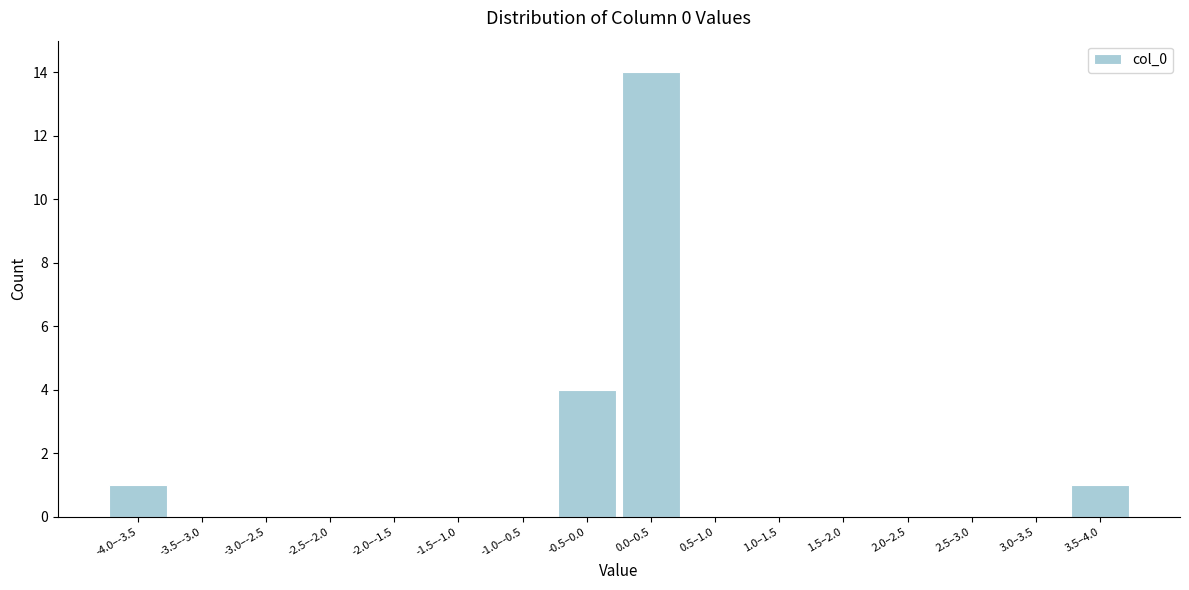

Reading right to left, transcribe all the data shown in this chart.

3.5–4.0=1	3.0–3.5=0	2.5–3.0=0	2.0–2.5=0	1.5–2.0=0	1.0–1.5=0	0.5–1.0=0	0.0–0.5=14	-0.5–0.0=4	-1.0–-0.5=0	-1.5–-1.0=0	-2.0–-1.5=0	-2.5–-2.0=0	-3.0–-2.5=0	-3.5–-3.0=0	-4.0–-3.5=1